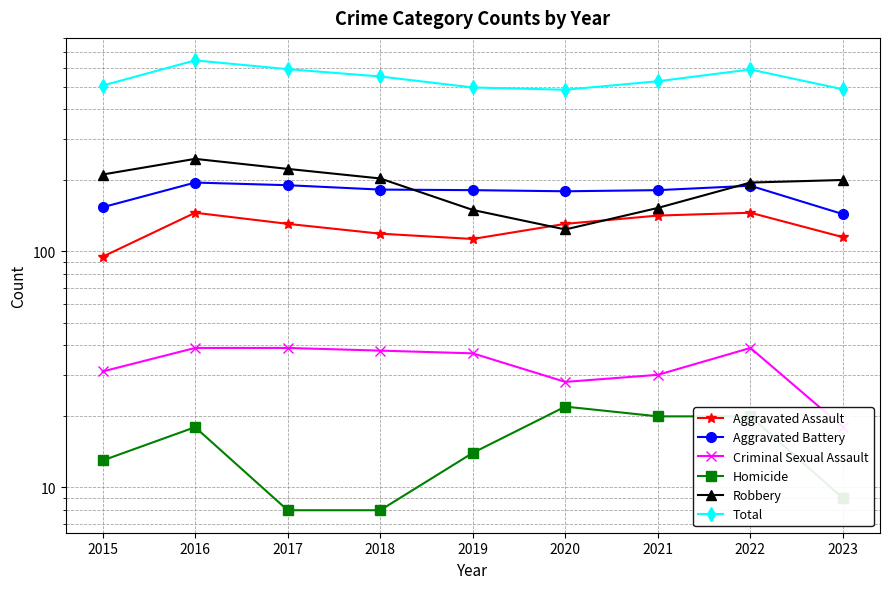

How many interior local valleys does the Aggravated Battery series have?

1